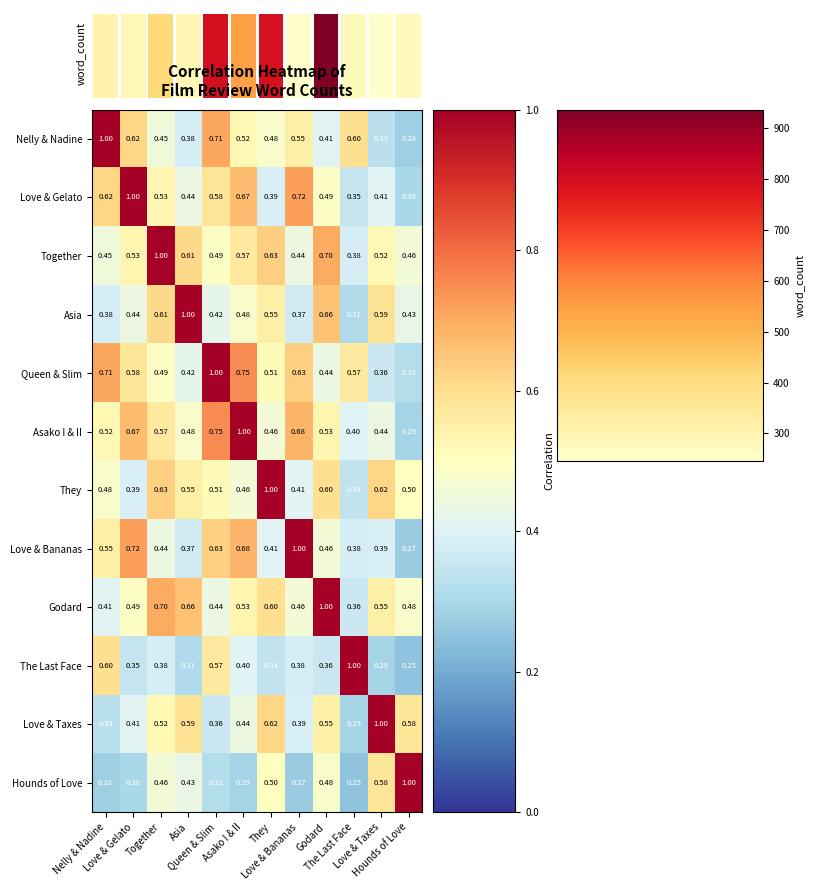

Reading left to right, what are all the values shown in this chart?

row_0: 0=1.0	1=0.6	2=0.5	3=0.4	4=0.7	5=0.5	6=0.5	7=0.6	8=0.4	9=0.6	10=0.3	11=0.3
row_1: 0=0.6	1=1.0	2=0.5	3=0.4	4=0.6	5=0.7	6=0.4	7=0.7	8=0.5	9=0.3	10=0.4	11=0.3
row_2: 0=0.5	1=0.5	2=1.0	3=0.6	4=0.5	5=0.6	6=0.6	7=0.4	8=0.7	9=0.4	10=0.5	11=0.5
row_3: 0=0.4	1=0.4	2=0.6	3=1.0	4=0.4	5=0.5	6=0.6	7=0.4	8=0.7	9=0.3	10=0.6	11=0.4
row_4: 0=0.7	1=0.6	2=0.5	3=0.4	4=1.0	5=0.8	6=0.5	7=0.6	8=0.4	9=0.6	10=0.4	11=0.3
row_5: 0=0.5	1=0.7	2=0.6	3=0.5	4=0.8	5=1.0	6=0.5	7=0.7	8=0.5	9=0.4	10=0.4	11=0.3
row_6: 0=0.5	1=0.4	2=0.6	3=0.6	4=0.5	5=0.5	6=1.0	7=0.4	8=0.6	9=0.3	10=0.6	11=0.5
row_7: 0=0.6	1=0.7	2=0.4	3=0.4	4=0.6	5=0.7	6=0.4	7=1.0	8=0.5	9=0.4	10=0.4	11=0.3
row_8: 0=0.4	1=0.5	2=0.7	3=0.7	4=0.4	5=0.5	6=0.6	7=0.5	8=1.0	9=0.4	10=0.6	11=0.5
row_9: 0=0.6	1=0.3	2=0.4	3=0.3	4=0.6	5=0.4	6=0.3	7=0.4	8=0.4	9=1.0	10=0.3	11=0.2
row_10: 0=0.3	1=0.4	2=0.5	3=0.6	4=0.4	5=0.4	6=0.6	7=0.4	8=0.6	9=0.3	10=1.0	11=0.6
row_11: 0=0.3	1=0.3	2=0.5	3=0.4	4=0.3	5=0.3	6=0.5	7=0.3	8=0.5	9=0.2	10=0.6	11=1.0